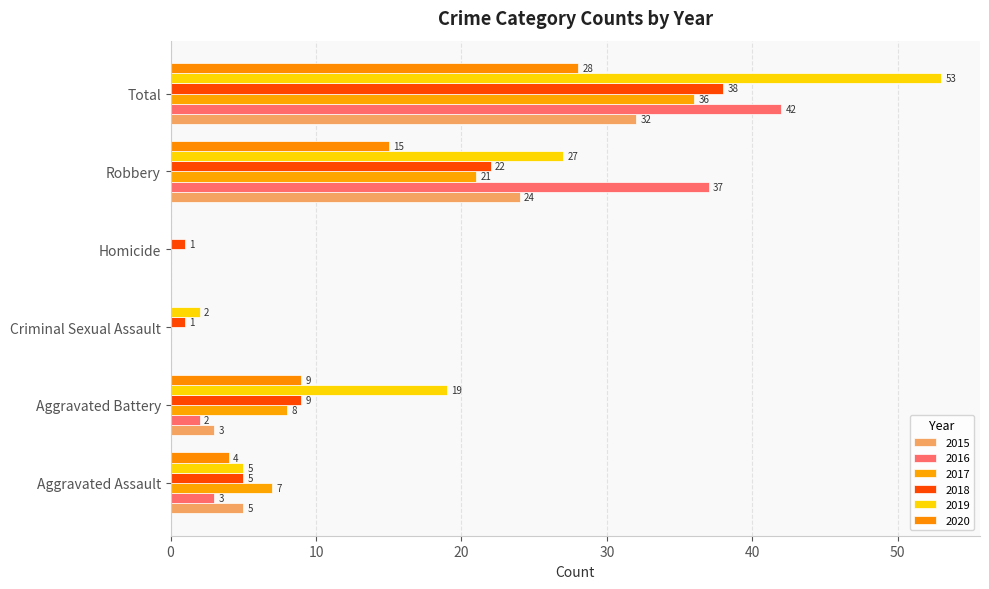

Count the number of categories in the chart.

6